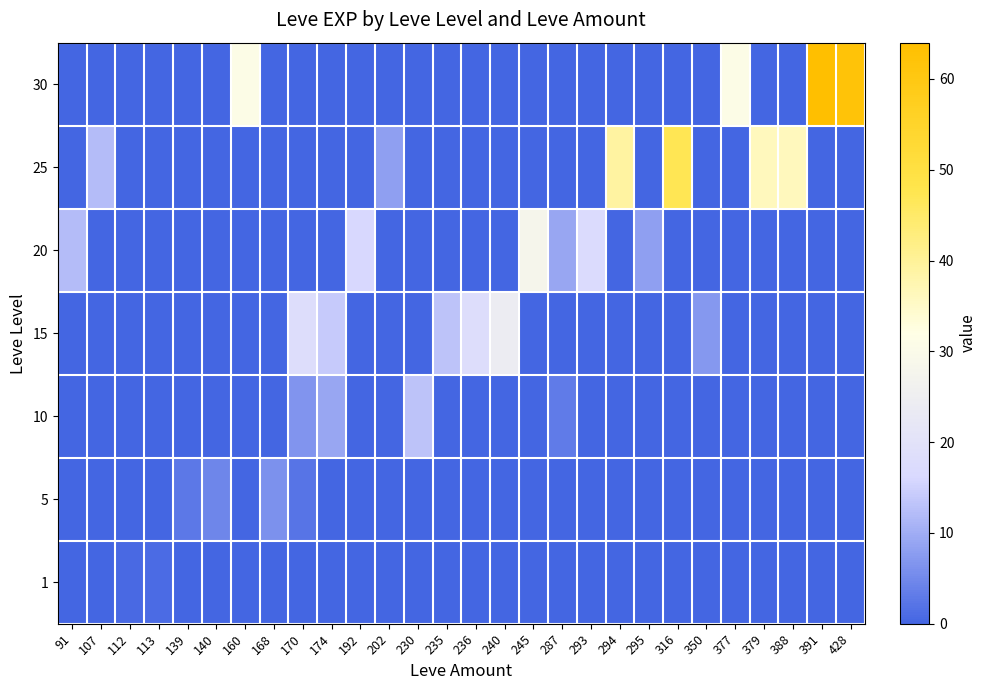

Reading right to left, list all the values displayed in this chart.

1: 428=0.0	391=0.0	388=0.0	379=0.0	377=0.0	350=0.0	316=0.0	295=0.0	294=0.0	293=0.0	287=0.0	245=0.0	240=0.0	236=0.0	235=0.0	230=0.0	202=0.0	192=0.0	174=0.0	170=0.0	168=0.0	160=0.0	140=0.0	139=0.0	113=0.8	112=0.5	107=0.0	91=0.0
5: 428=0.0	391=0.0	388=0.0	379=0.0	377=0.0	350=0.0	316=0.0	295=0.0	294=0.0	293=0.0	287=0.0	245=0.0	240=0.0	236=0.0	235=0.0	230=0.0	202=0.0	192=0.0	174=0.0	170=2.0	168=6.0	160=0.0	140=4.5	139=2.5	113=0.0	112=0.0	107=0.0	91=0.0
10: 428=0.0	391=0.0	388=0.0	379=0.0	377=0.0	350=0.0	316=0.0	295=0.0	294=0.0	293=0.0	287=3.0	245=0.0	240=0.0	236=0.0	235=0.0	230=13.0	202=0.0	192=0.0	174=9.0	170=6.7	168=0.0	160=0.0	140=0.0	139=0.0	113=0.0	112=0.0	107=0.0	91=0.0
15: 428=0.0	391=0.0	388=0.0	379=0.0	377=0.0	350=7.0	316=0.0	295=0.0	294=0.0	293=0.0	287=0.0	245=0.0	240=24.0	236=18.0	235=13.0	230=0.0	202=0.0	192=0.0	174=14.0	170=18.0	168=0.0	160=0.0	140=0.0	139=0.0	113=0.0	112=0.0	107=0.0	91=0.0
20: 428=0.0	391=0.0	388=0.0	379=0.0	377=0.0	350=0.0	316=0.0	295=8.0	294=0.0	293=17.0	287=9.0	245=28.0	240=0.0	236=0.0	235=0.0	230=0.0	202=0.0	192=16.0	174=0.0	170=0.0	168=0.0	160=0.0	140=0.0	139=0.0	113=0.0	112=0.0	107=0.0	91=12.0
25: 428=0.0	391=0.0	388=36.0	379=36.0	377=0.0	350=0.0	316=47.0	295=0.0	294=39.0	293=0.0	287=0.0	245=0.0	240=0.0	236=0.0	235=0.0	230=0.0	202=8.0	192=0.0	174=0.0	170=0.0	168=0.0	160=0.0	140=0.0	139=0.0	113=0.0	112=0.0	107=12.0	91=0.0
30: 428=62.0	391=64.0	388=0.0	379=0.0	377=31.0	350=0.0	316=0.0	295=0.0	294=0.0	293=0.0	287=0.0	245=0.0	240=0.0	236=0.0	235=0.0	230=0.0	202=0.0	192=0.0	174=0.0	170=0.0	168=0.0	160=31.0	140=0.0	139=0.0	113=0.0	112=0.0	107=0.0	91=0.0